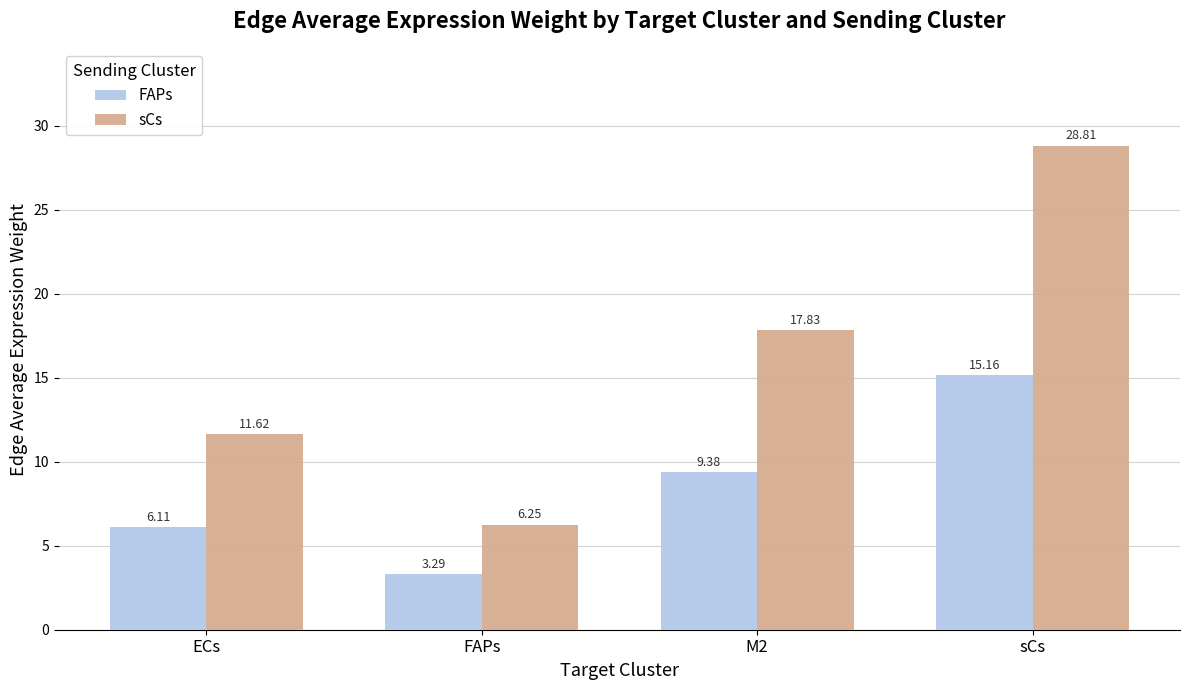

The value of FAPs at M2 is 3.7. True or false?

False